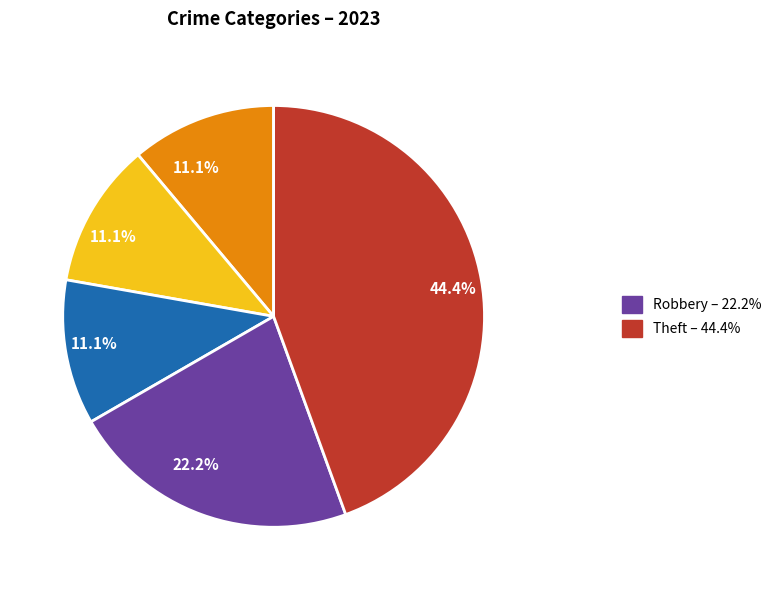

Is there any slice that represents more than half of the pie?

No